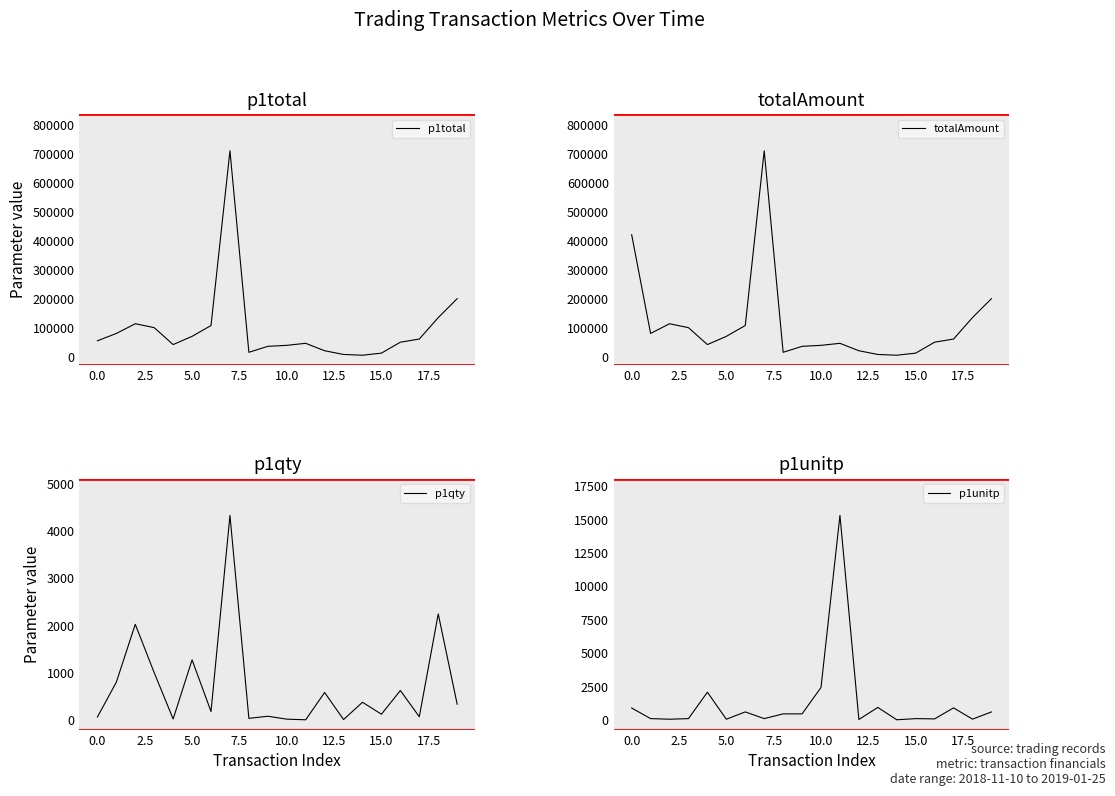

What is the label of the 2nd point from the right?

18